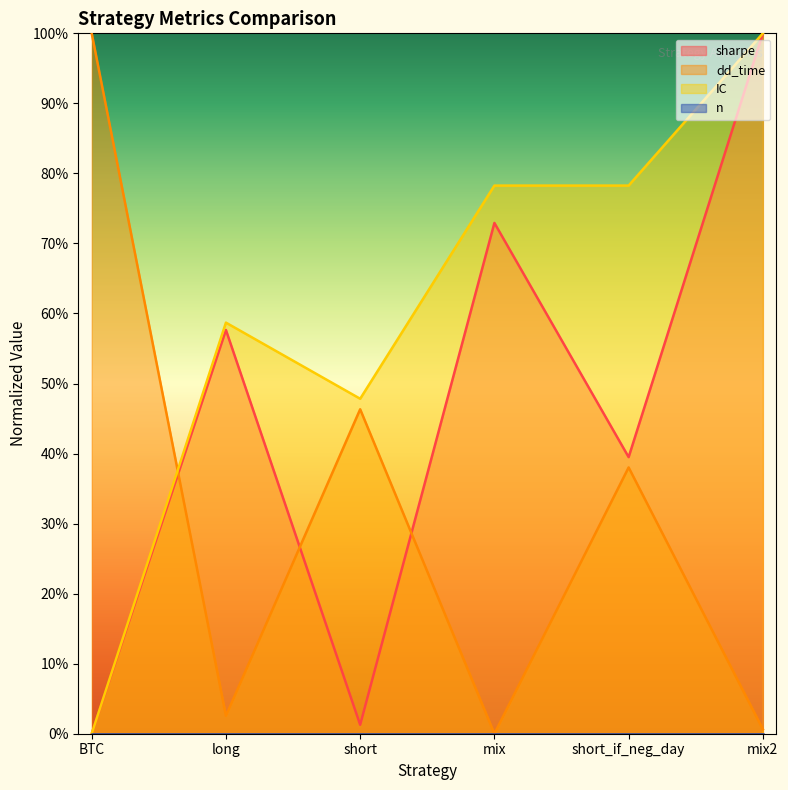

What is the difference between the maximum and second lowest values in the IC series?

0.5